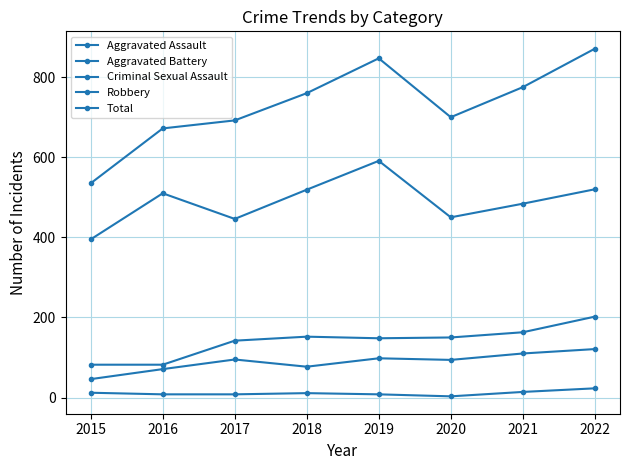

How many lines are shown in the chart?

5